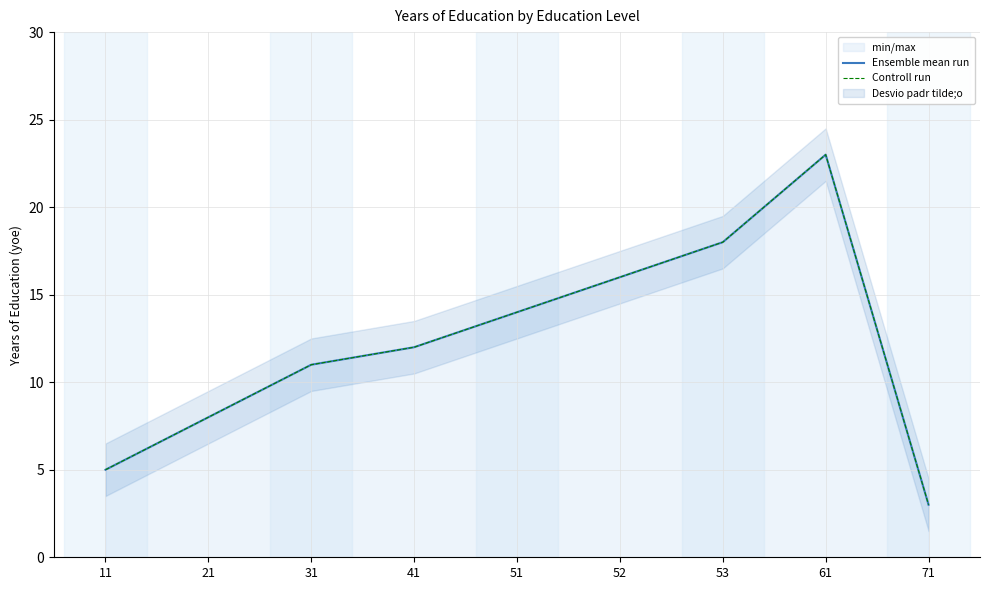

In Controll run, how many points are higher than both neighbors (excluding endpoints)?

1